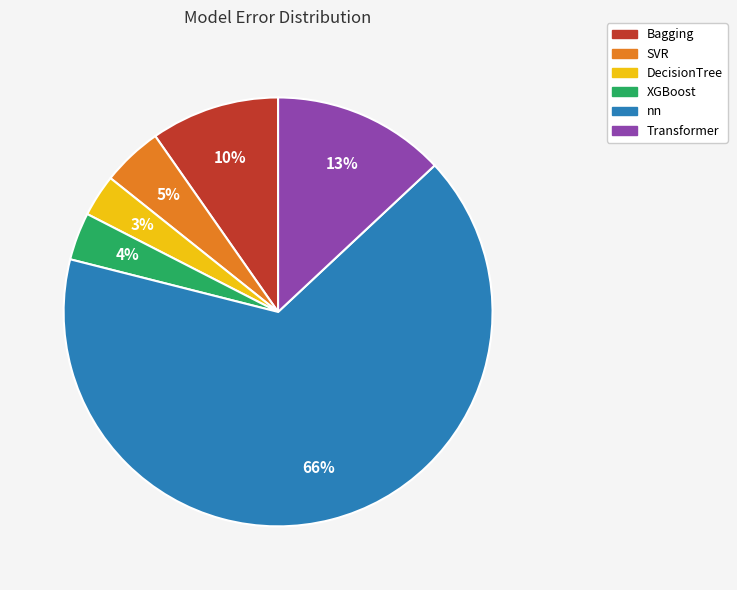

Does nn represent more than half of the total?

Yes